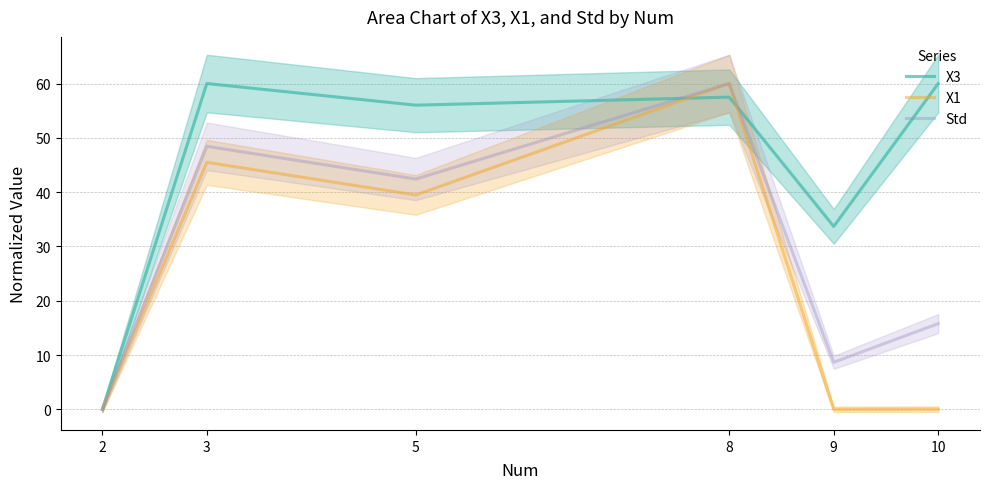

At which label is X3 closest to 29?

9